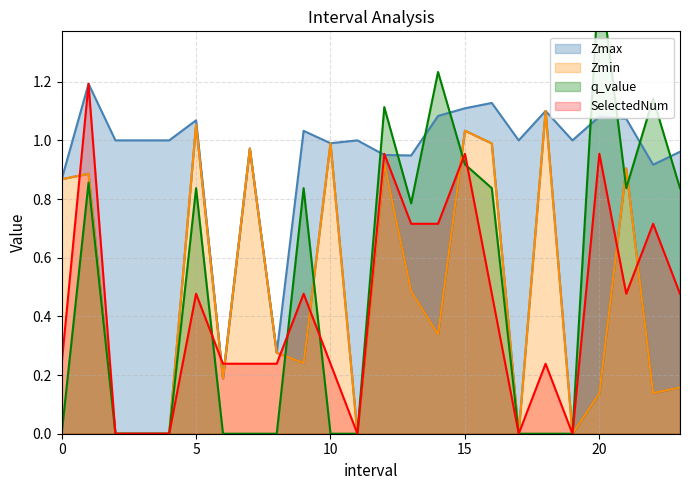

How many lines are shown in the chart?

4